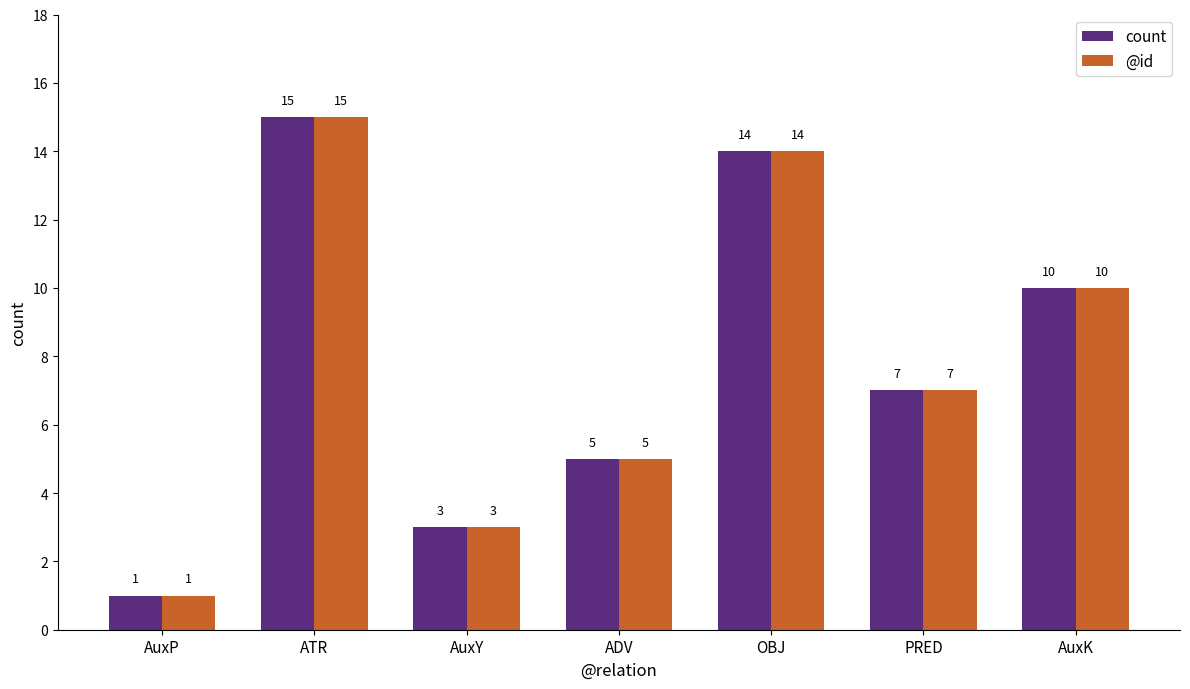

List the labels in order of count value, largest first.

ATR, OBJ, AuxK, PRED, ADV, AuxY, AuxP